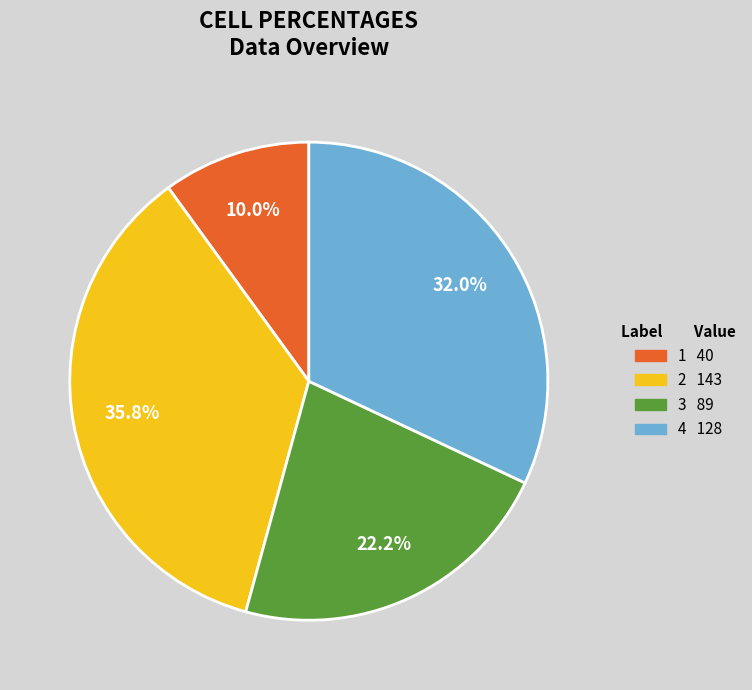

Count the number of slices in the pie.

4